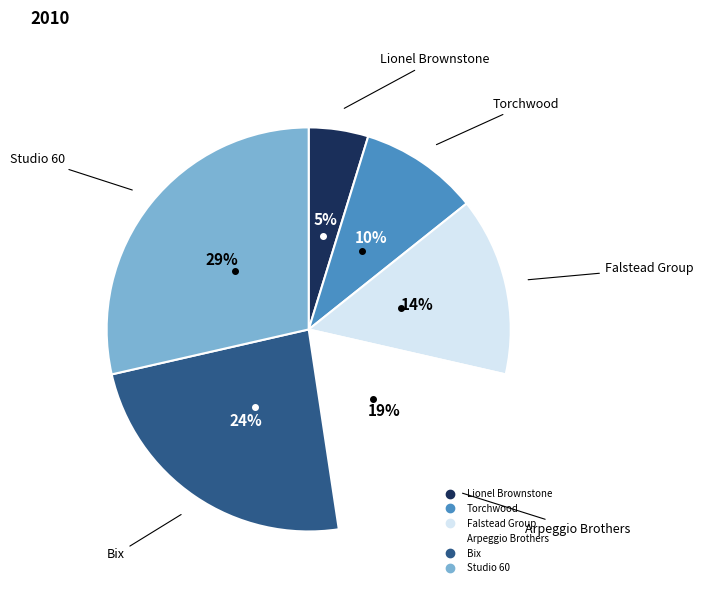

What percentage is the Lionel Brownstone slice, to the nearest percent?

5%